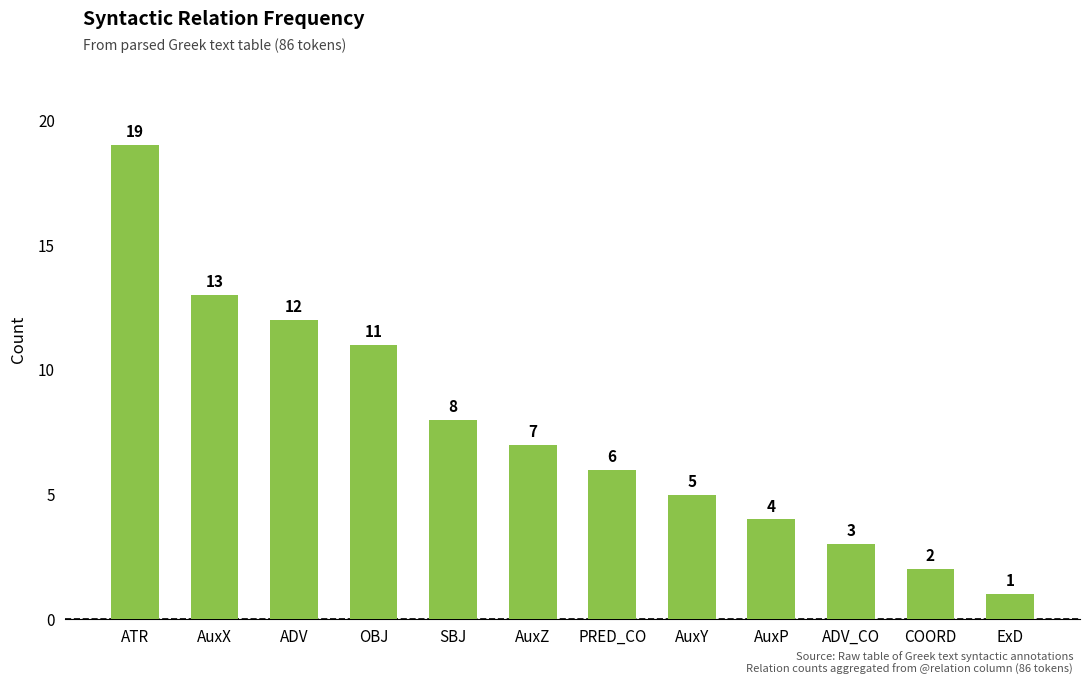

What is the label of the 11th bar from the left?

COORD